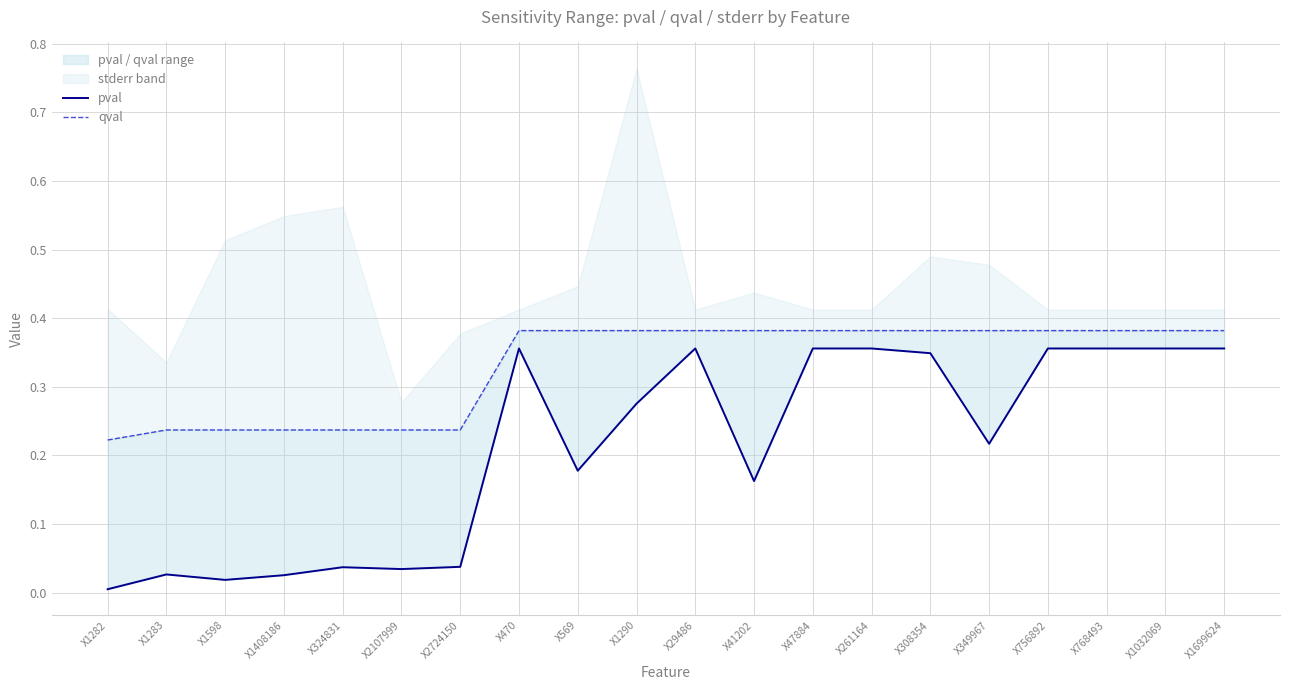

True or false: pval has a value of 0.4 at X768493.

True